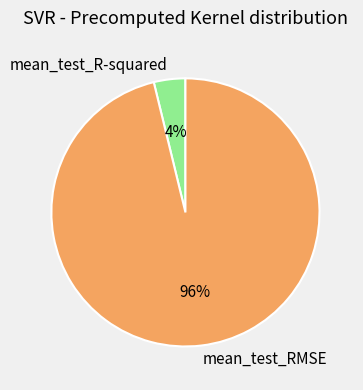

Do mean_test_RMSE and mean_test_R-squared together represent more than half of the pie?

Yes